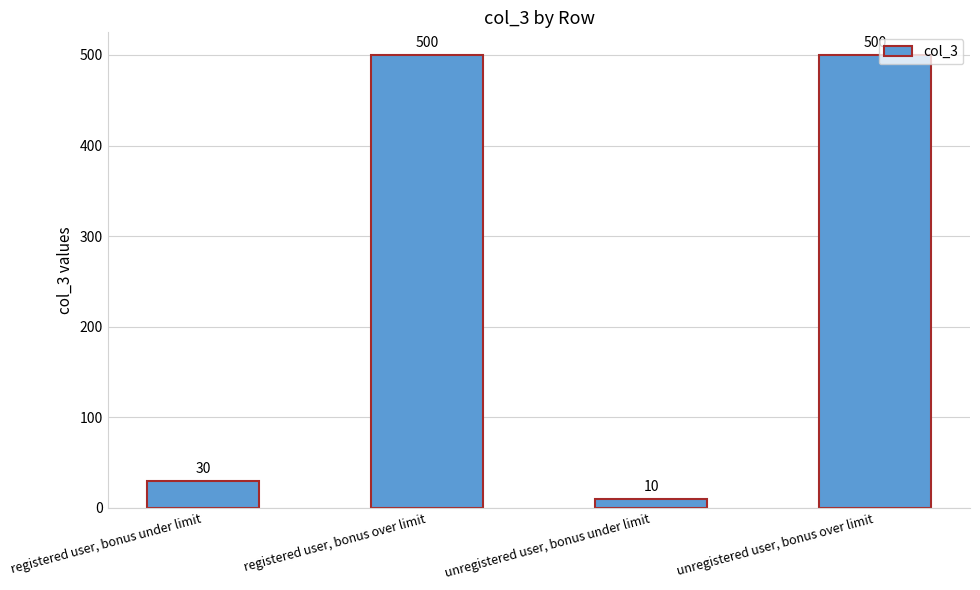

What is the label of the 4th bar from the right?

registered user, bonus under limit